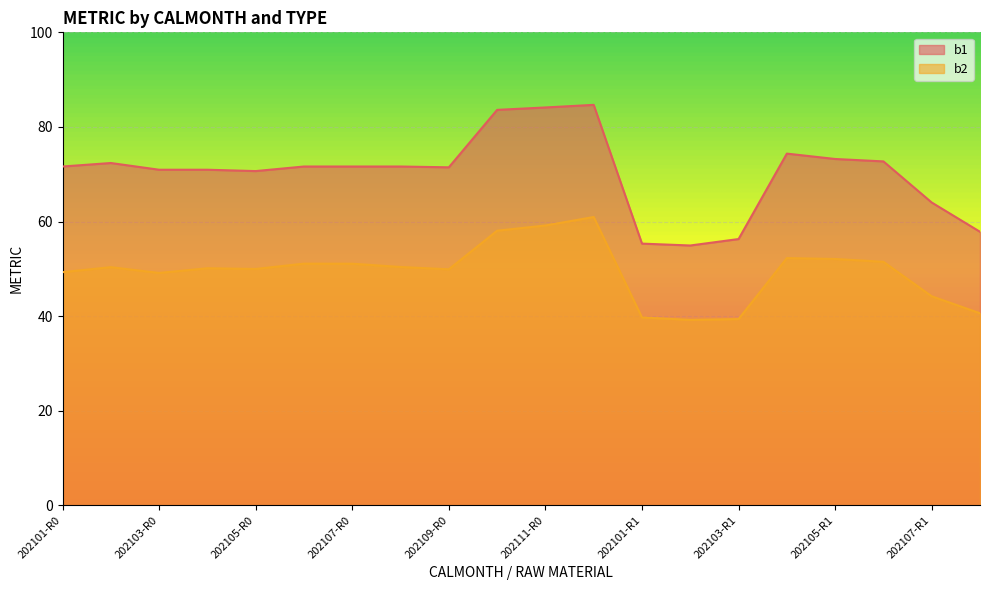

How many lines are shown in the chart?

2